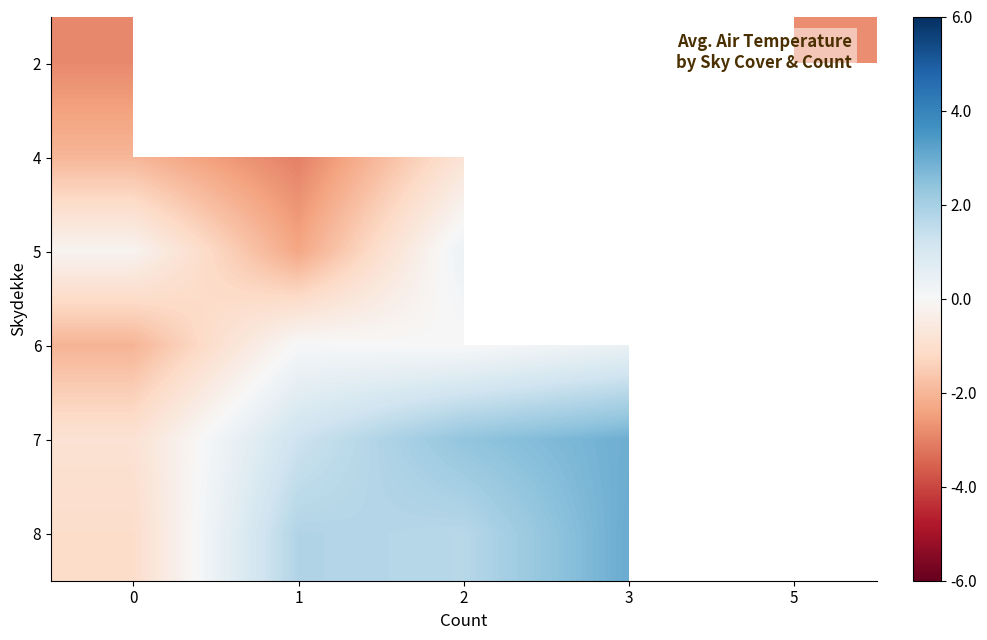

True or false: 7 has a value of 3.5 at 2.

False